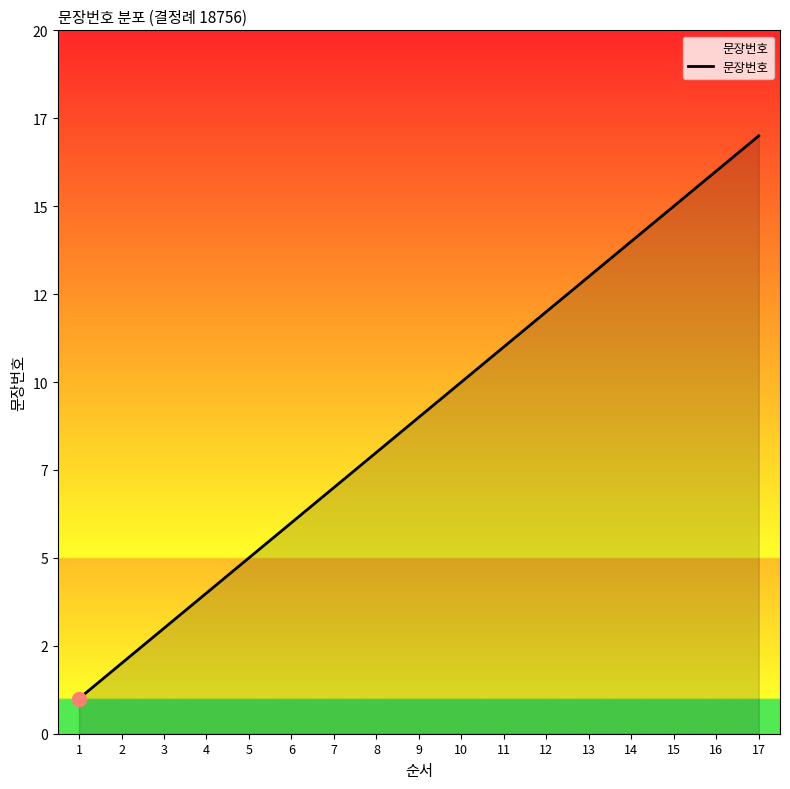

What is the change in value from 1 to 4?

+3